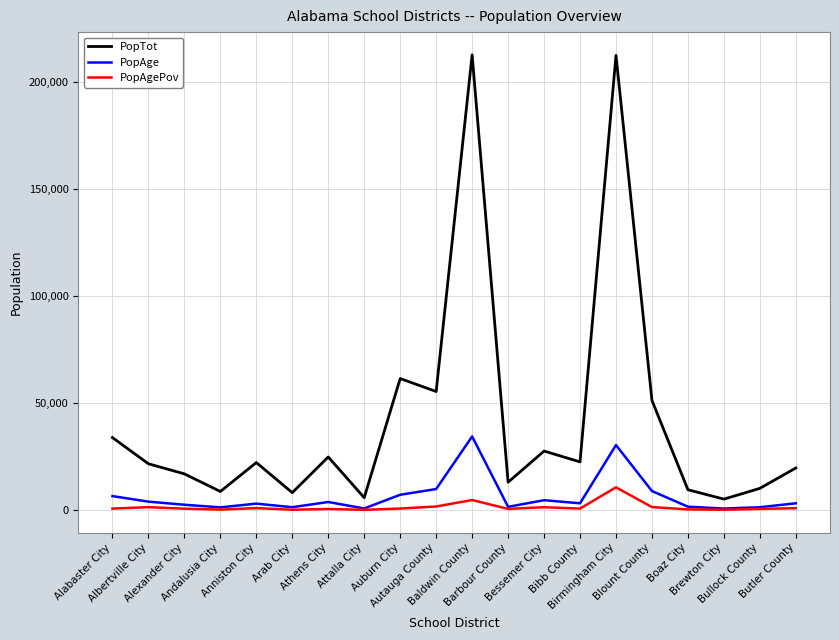

What position from the left is Bullock County?

19